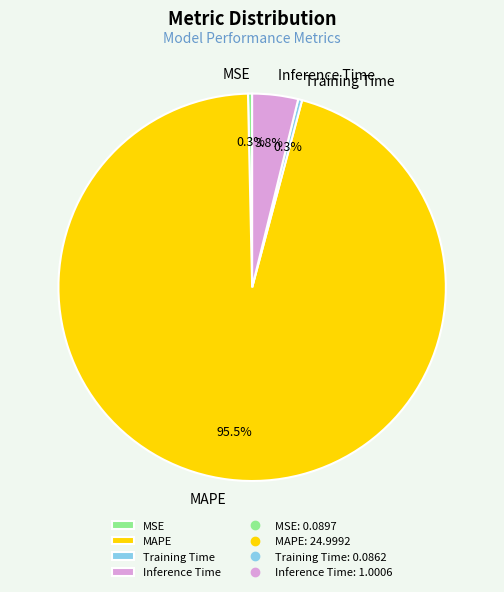

Which category has the biggest portion of the pie?

MAPE